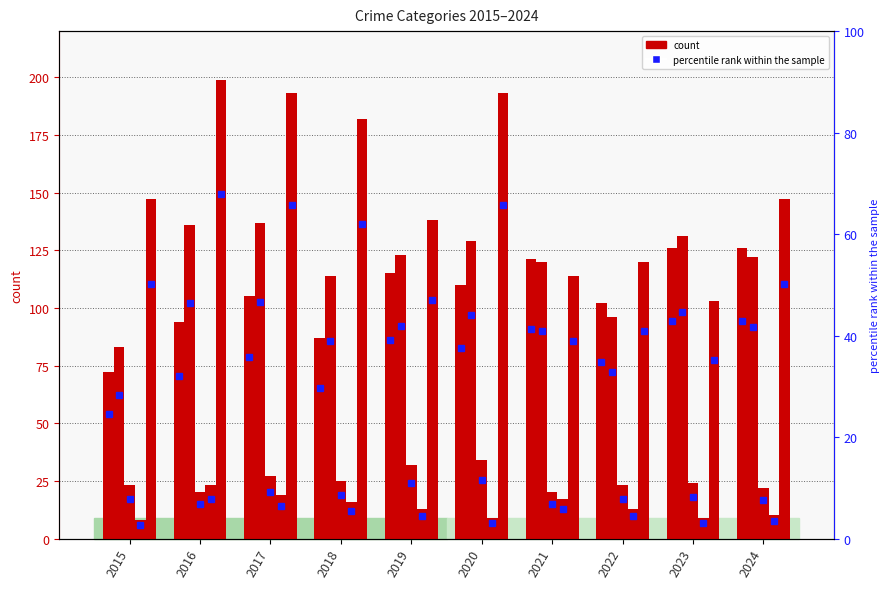

Does the chart contain any negative values?

No